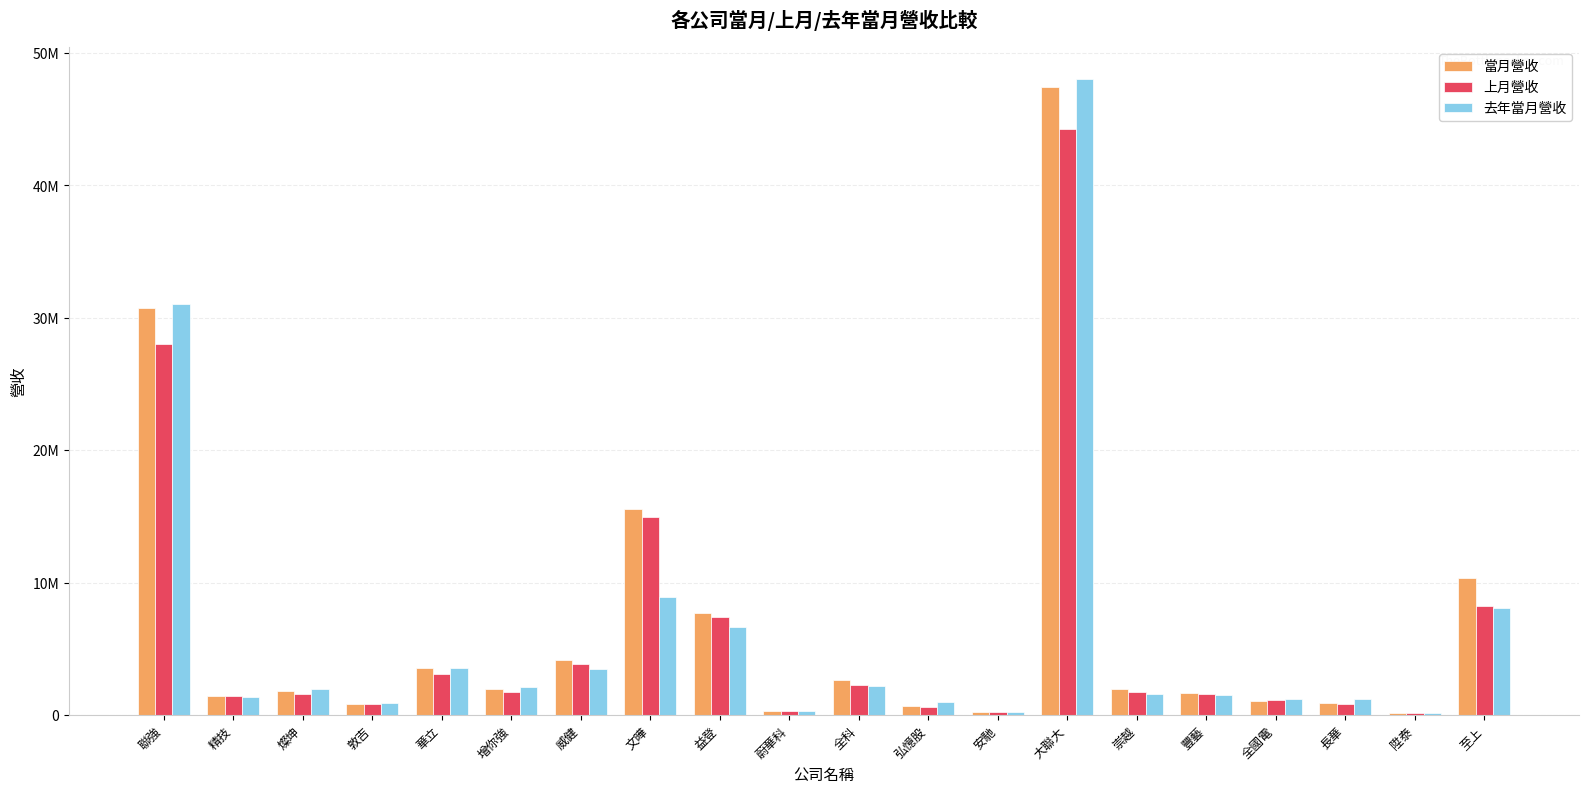

At which label is 上月營收 closest to 22207325?

聯強